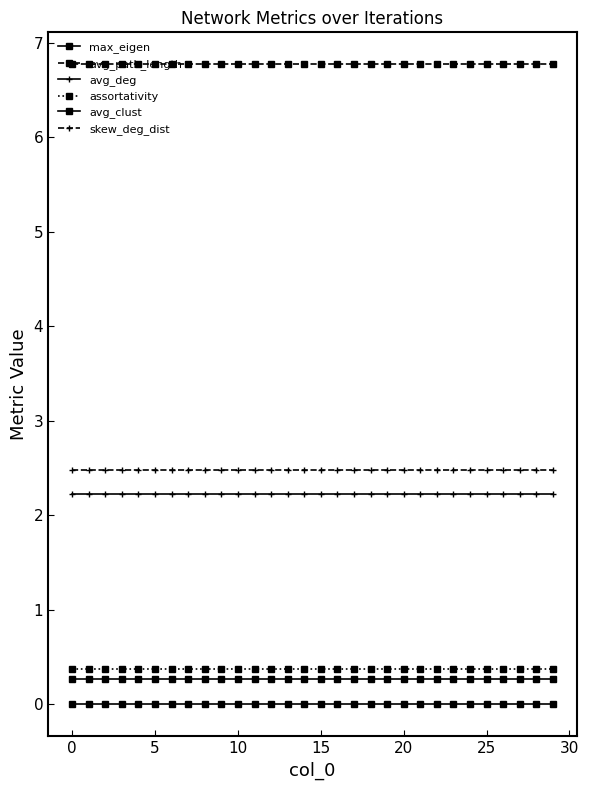

Does the chart have visible grid lines?

No